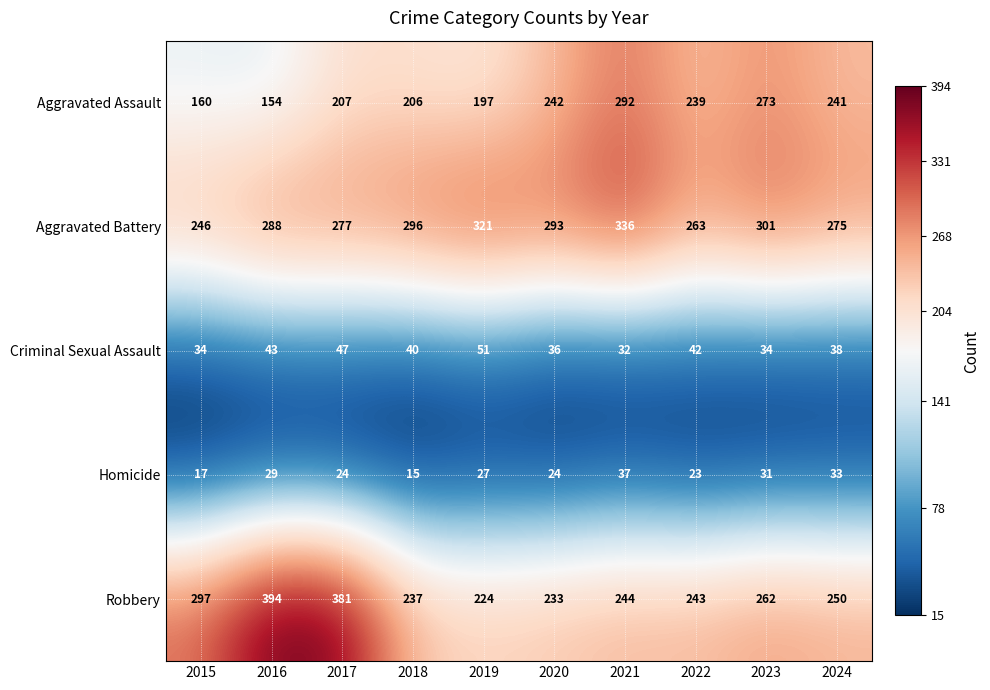

Where does the Aggravated Battery series first go above 293?

2018